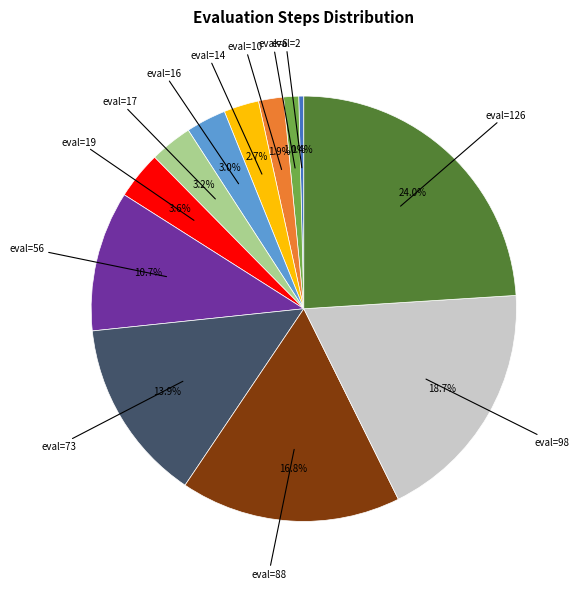

Is there a majority slice in this chart?

No